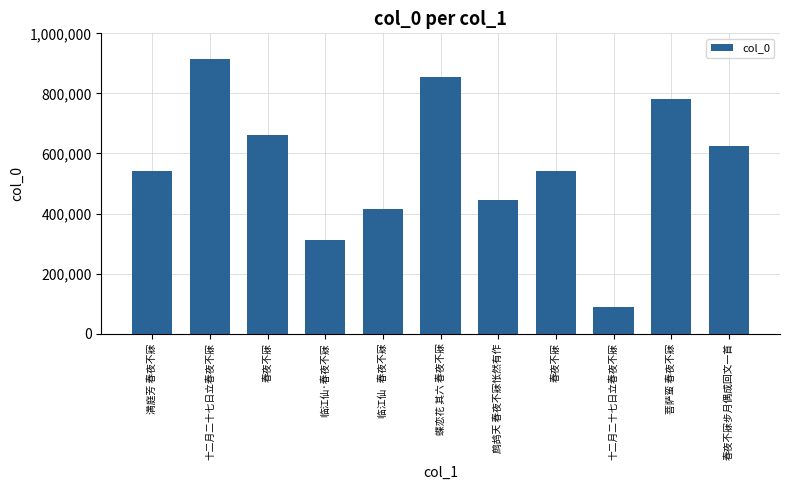

Which has a higher value, 菩萨蛮 春夜不寐 or 蝶恋花 其六 春夜不寐?

蝶恋花 其六 春夜不寐